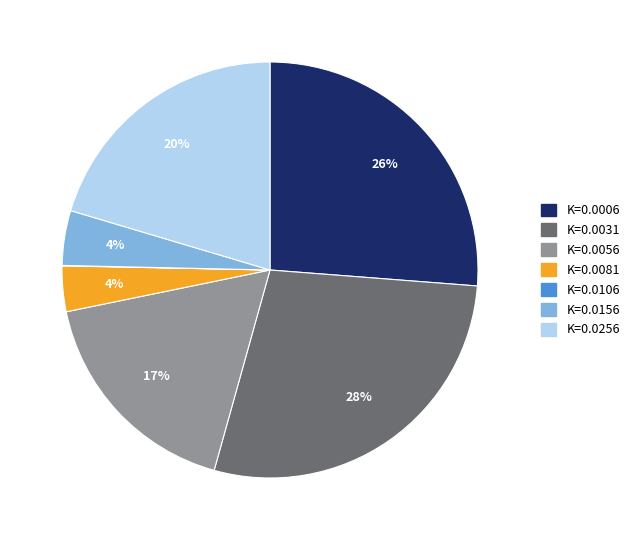

To the nearest percent, what is the difference between the K=0.0031 and K=0.0156 slice percentages?

24%